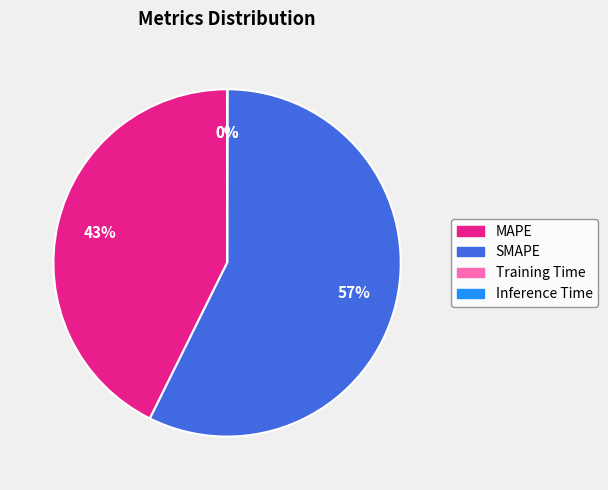

True or false: SMAPE accounts for 57% of the total.

True